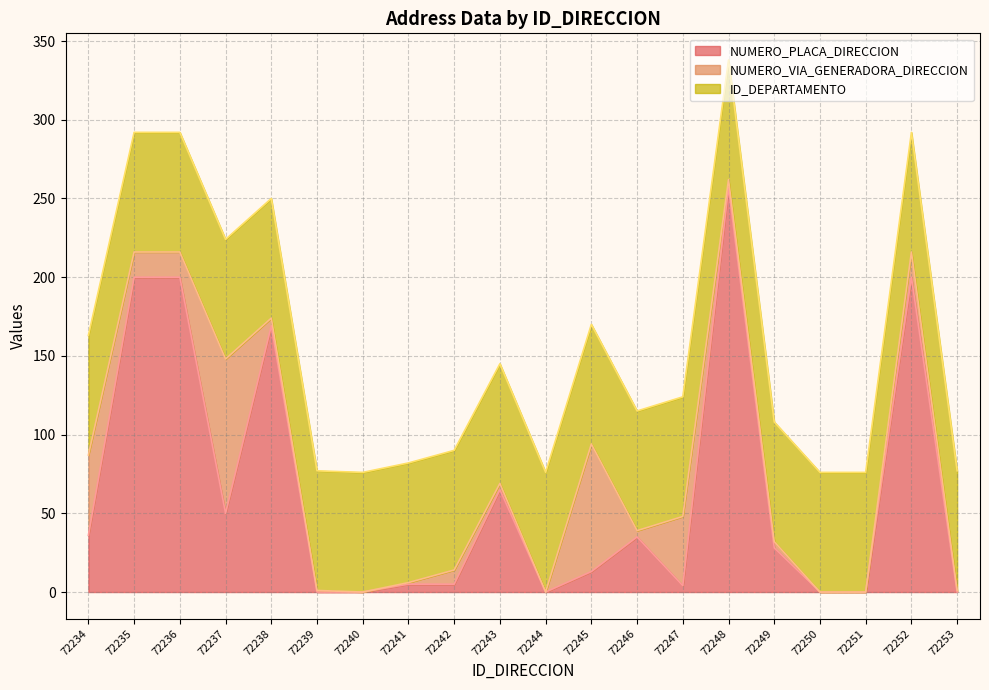

What is the average value of the NUMERO_VIA_GENERADORA_DIRECCION series?

18